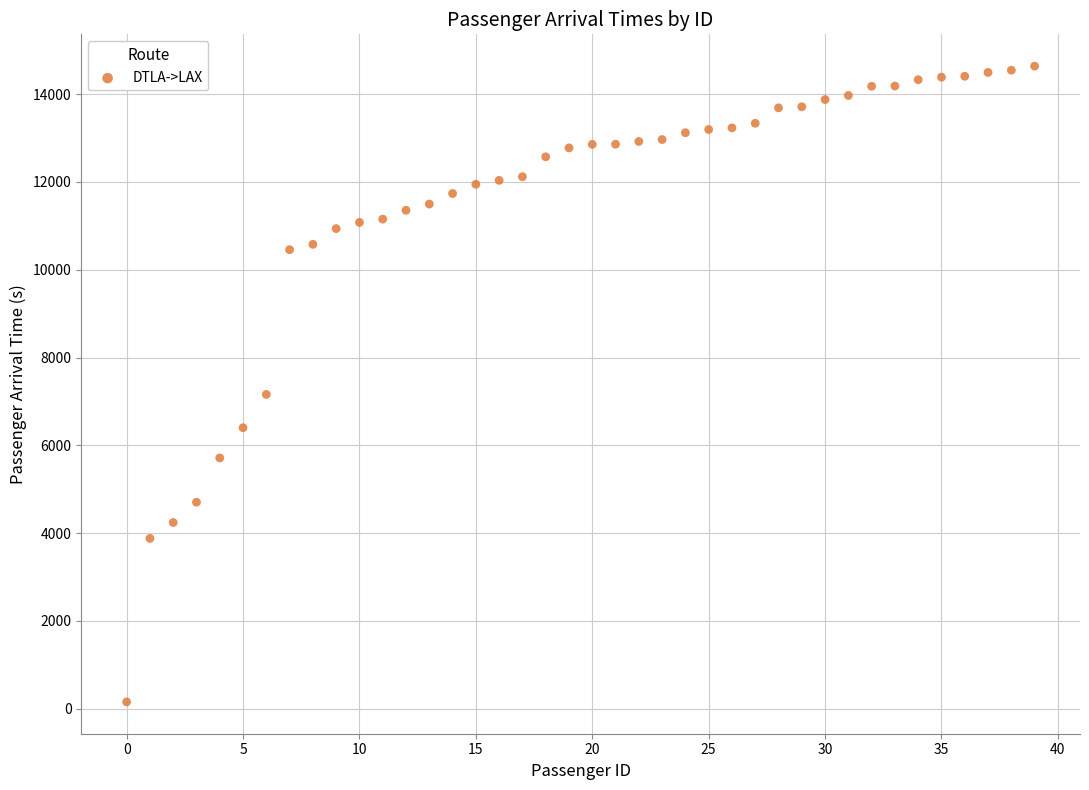

What is the range of Y values (max minus min)?

14483